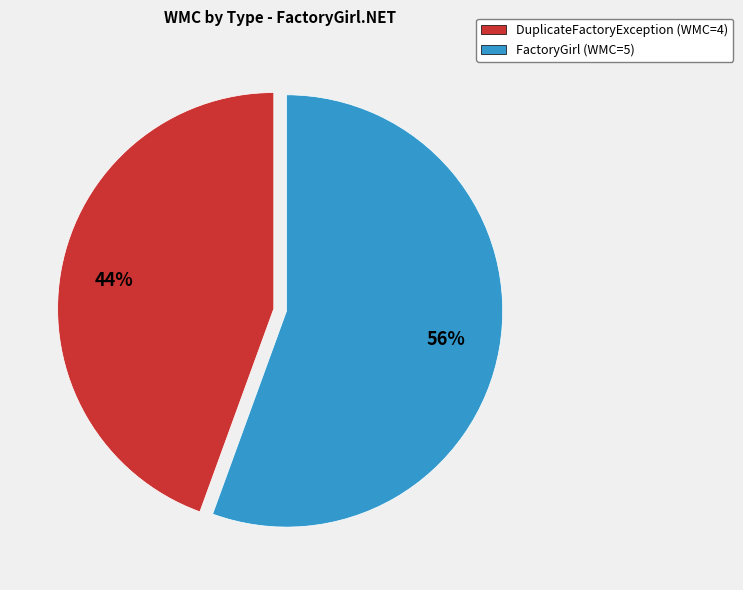

What is the largest slice in the pie chart?

FactoryGirl